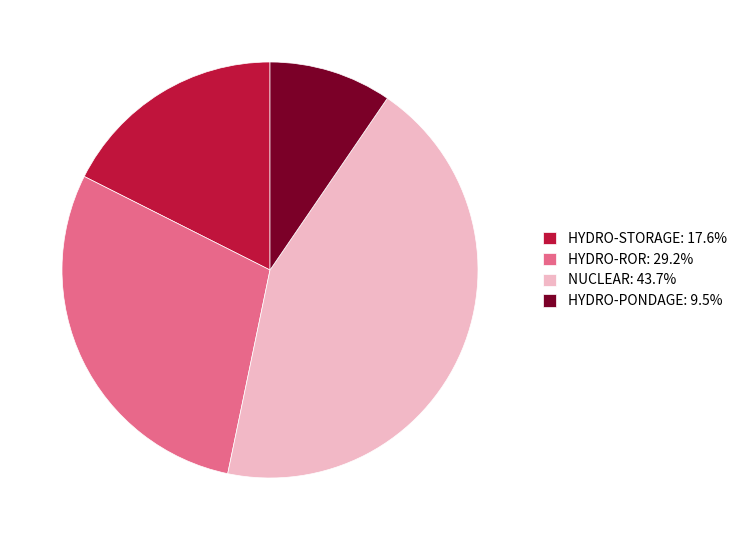

Is it true that HYDRO-STORAGE is 30% of the pie?

False